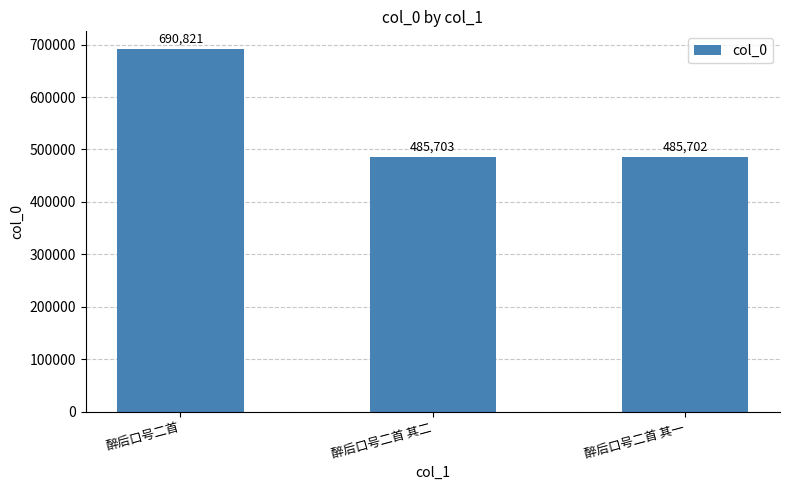

What is the label of the 2nd bar from the left?

醉后口号二首 其二